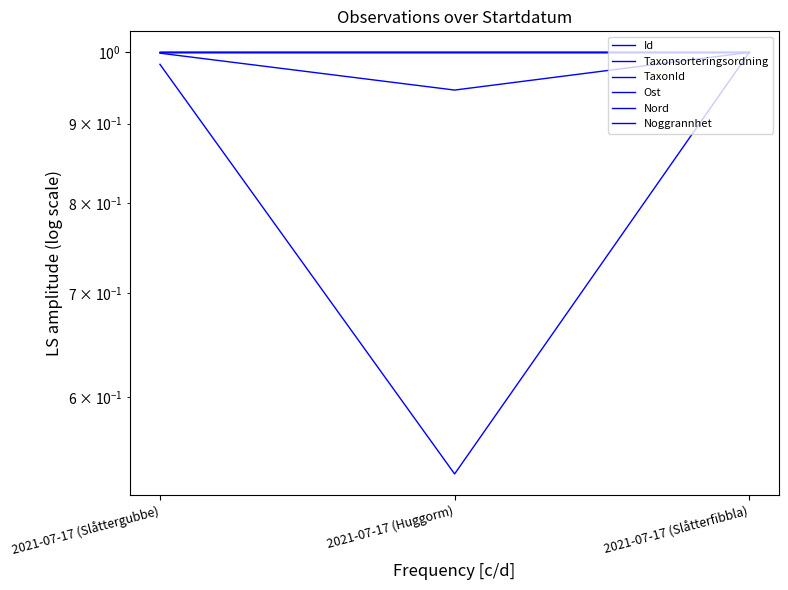

Is the value of Nord at 2021-07-17 (Slåttergubbe) greater than the value of Noggrannhet at 2021-07-17 (Huggorm)?

No